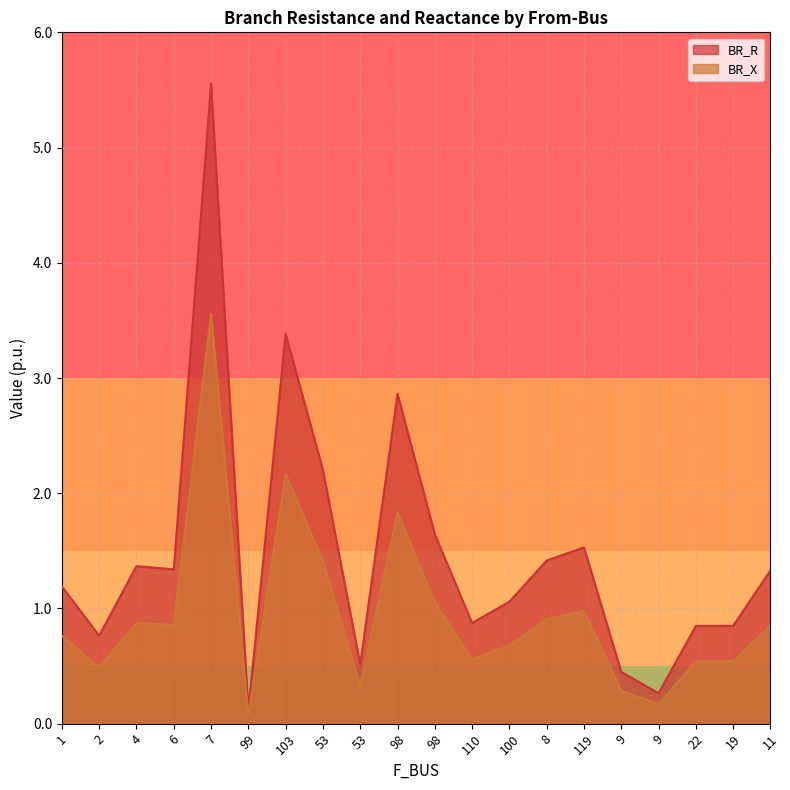

Which has a higher value, 99 or 98?

98